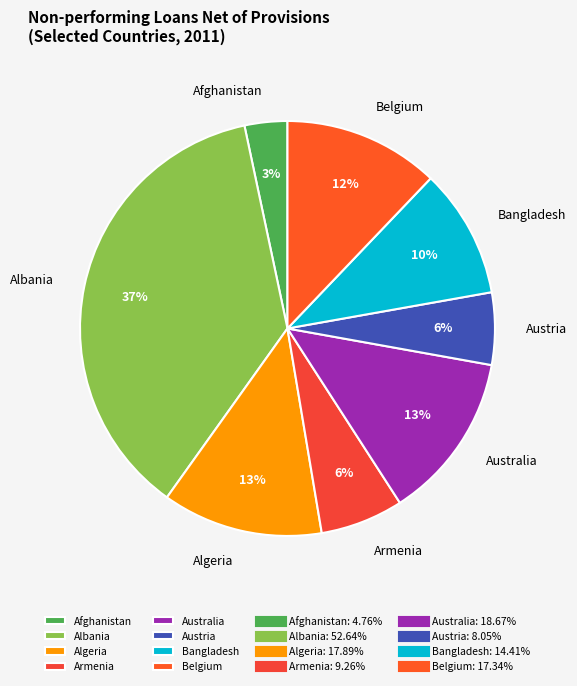

Combined, do Australia and Belgium account for over 50%?

No